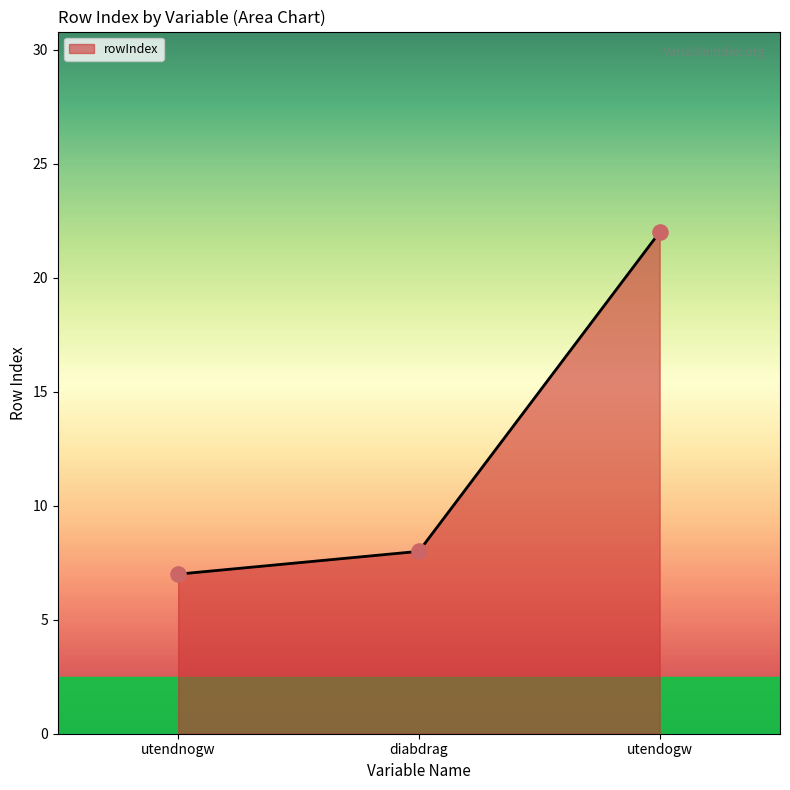

Approximately how many times larger is the value at diabdrag compared to utendogw?

0.4